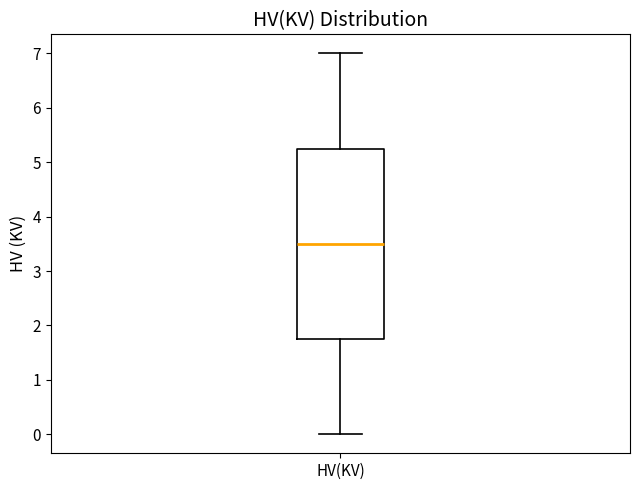

Where is the upper edge of the box for HV(KV) on the y-axis? The values are not printed on the chart, so give them approximately, as read against the axis.

5.3